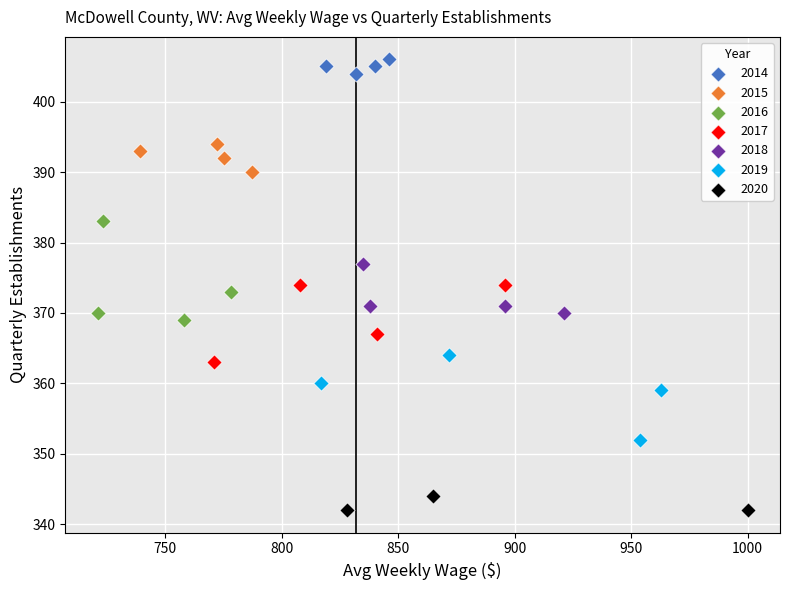

What are all the series names shown in the legend?

2014, 2015, 2016, 2017, 2018, 2019, 2020